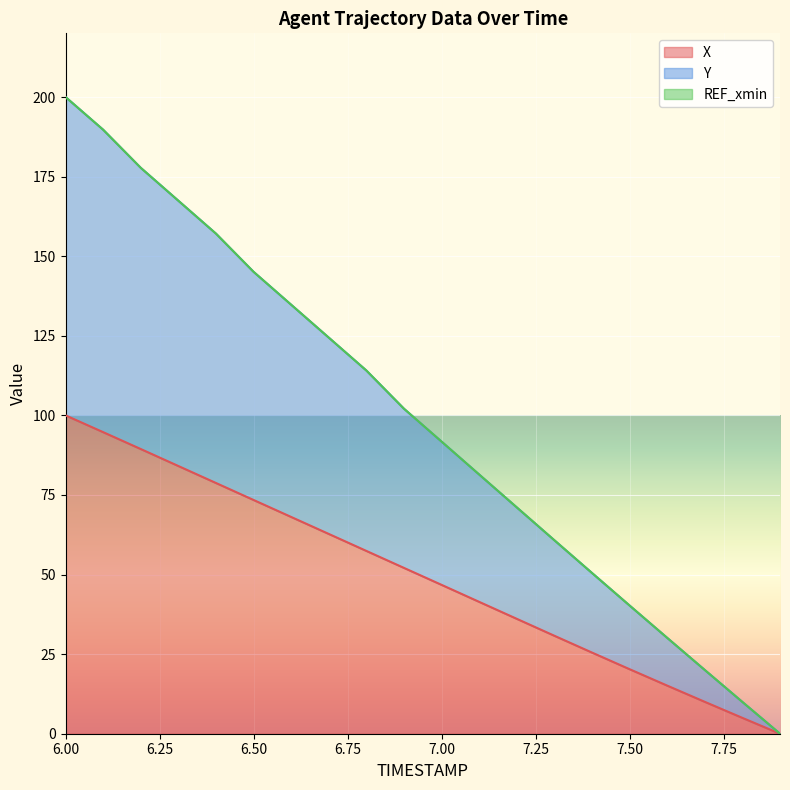

What value does the X series have at 6.1?

94.7